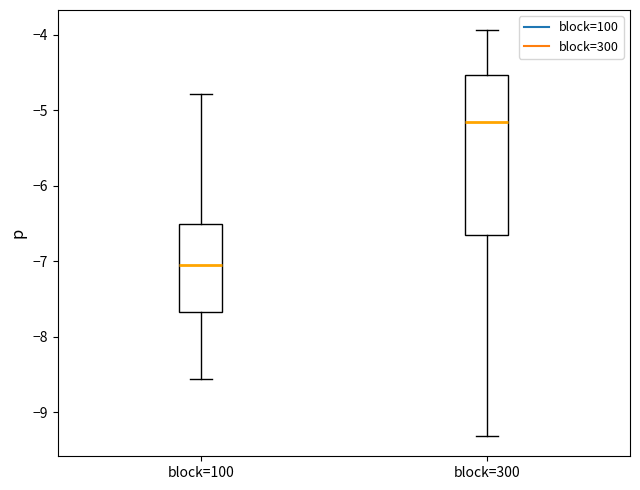

Reading left to right, transcribe this box plot: for each box, give where its median line is, the range the box spans, and where its two whiskers end, as read against the y-axis. The values are not printed on the chart, so give them approximately, as read against the axis.

block=100: median -7.0, box -7.7 to -6.5, whiskers -8.6 to -4.8
block=300: median -5.2, box -6.6 to -4.5, whiskers -9.3 to -3.9